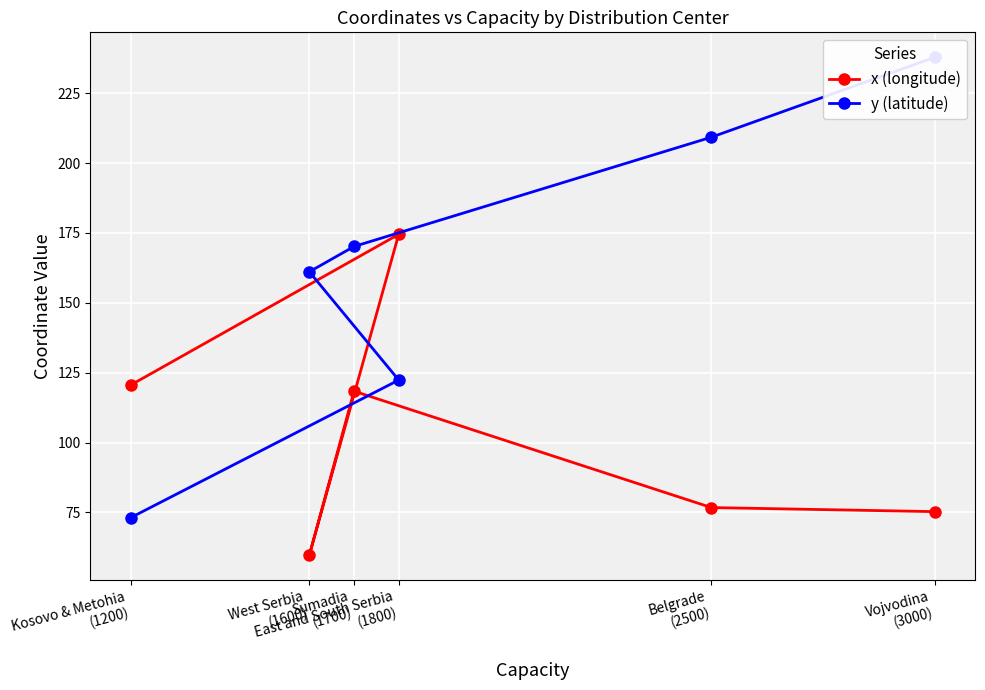

What is the spread (max minus min) of values at Belgrade
(2500)?

132.5